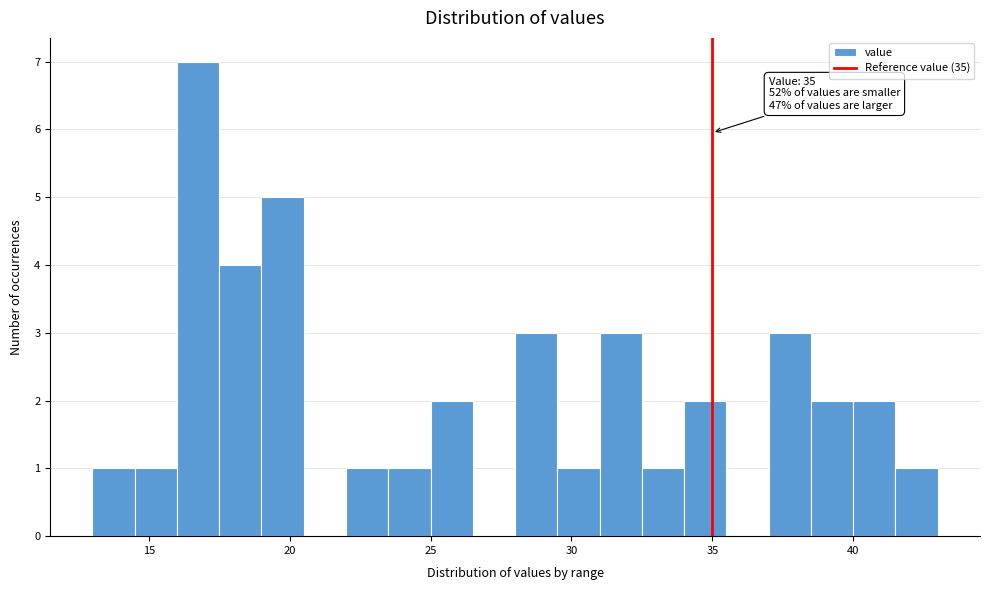

Around what value on the x-axis is the tallest bar? Give the approximate position of its centre, as read against the axis.

17.0